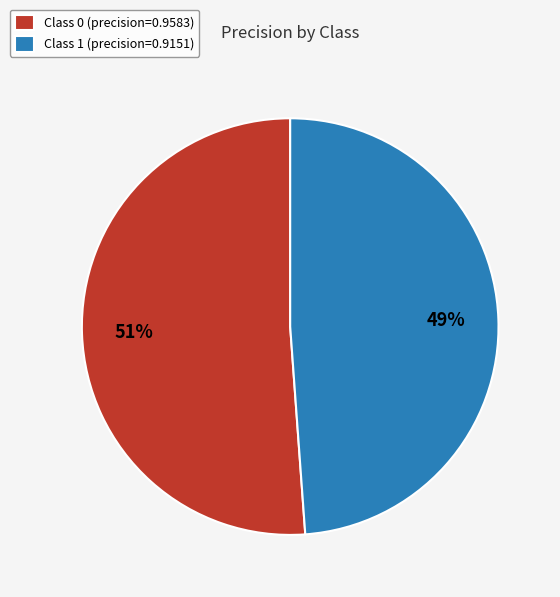

The Class 1 (precision=0.9151) slice represents 38% of the pie. True or false?

False